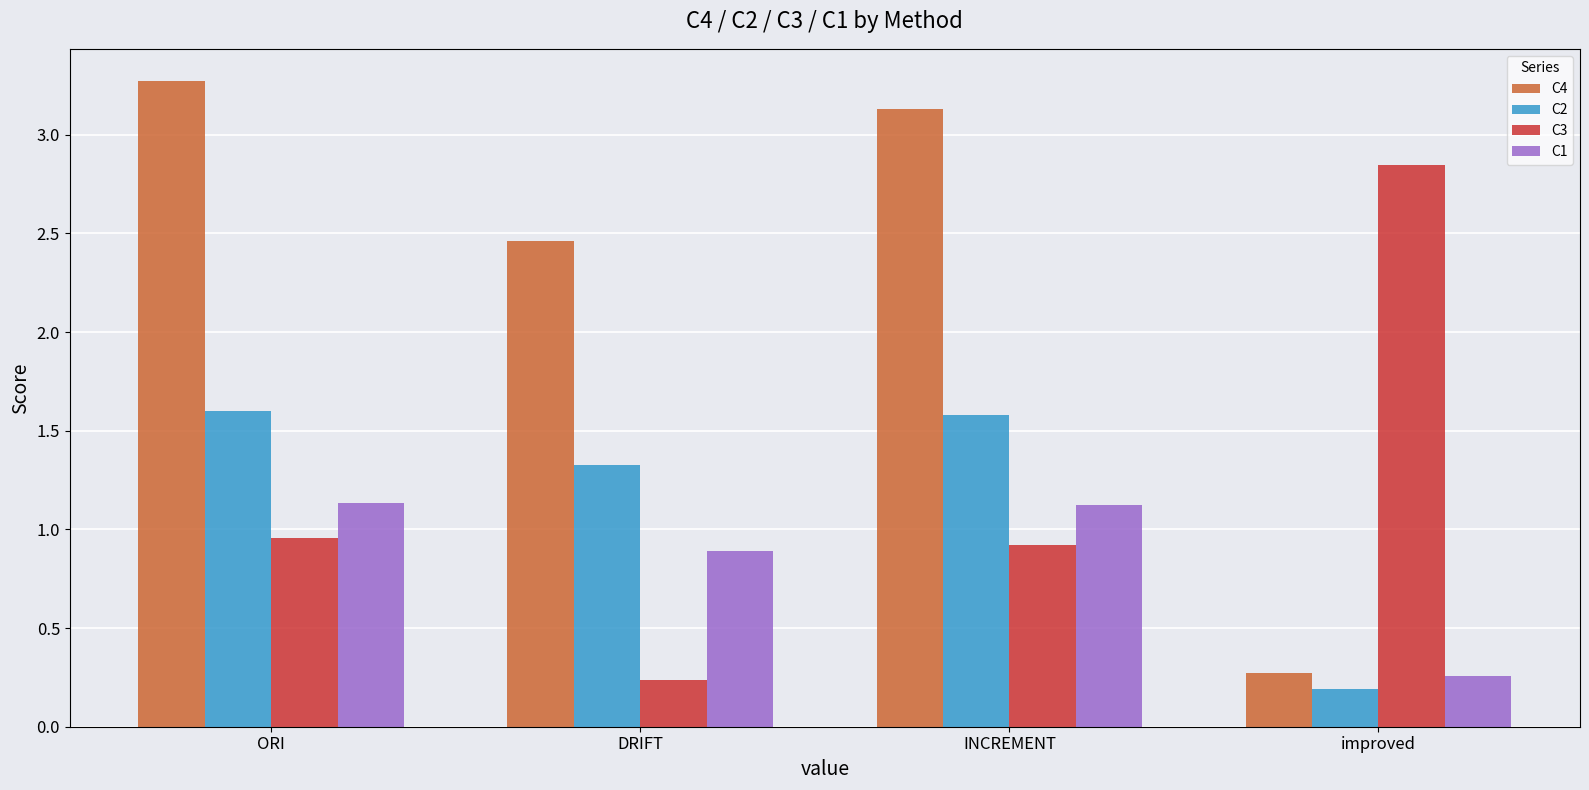

What is the sum of the C4 values at ORI and improved?

3.5